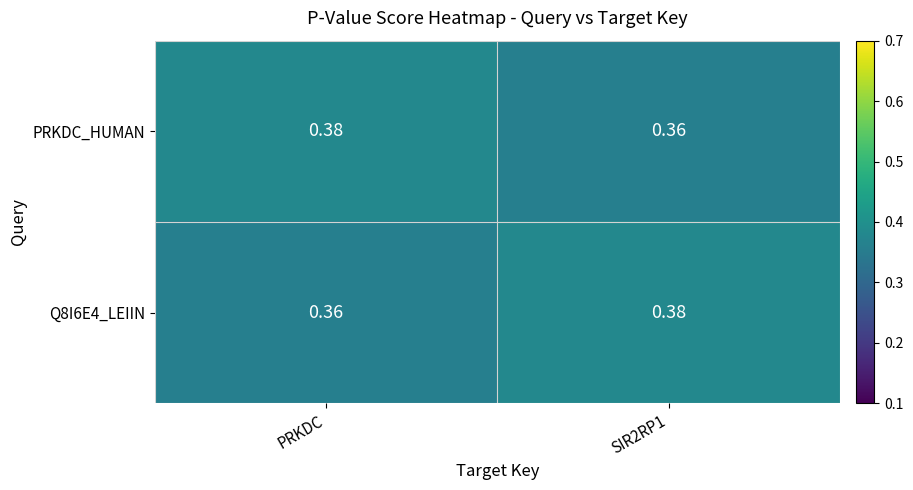

Where is Q8I6E4_LEIIN nearest to the value 0?

PRKDC